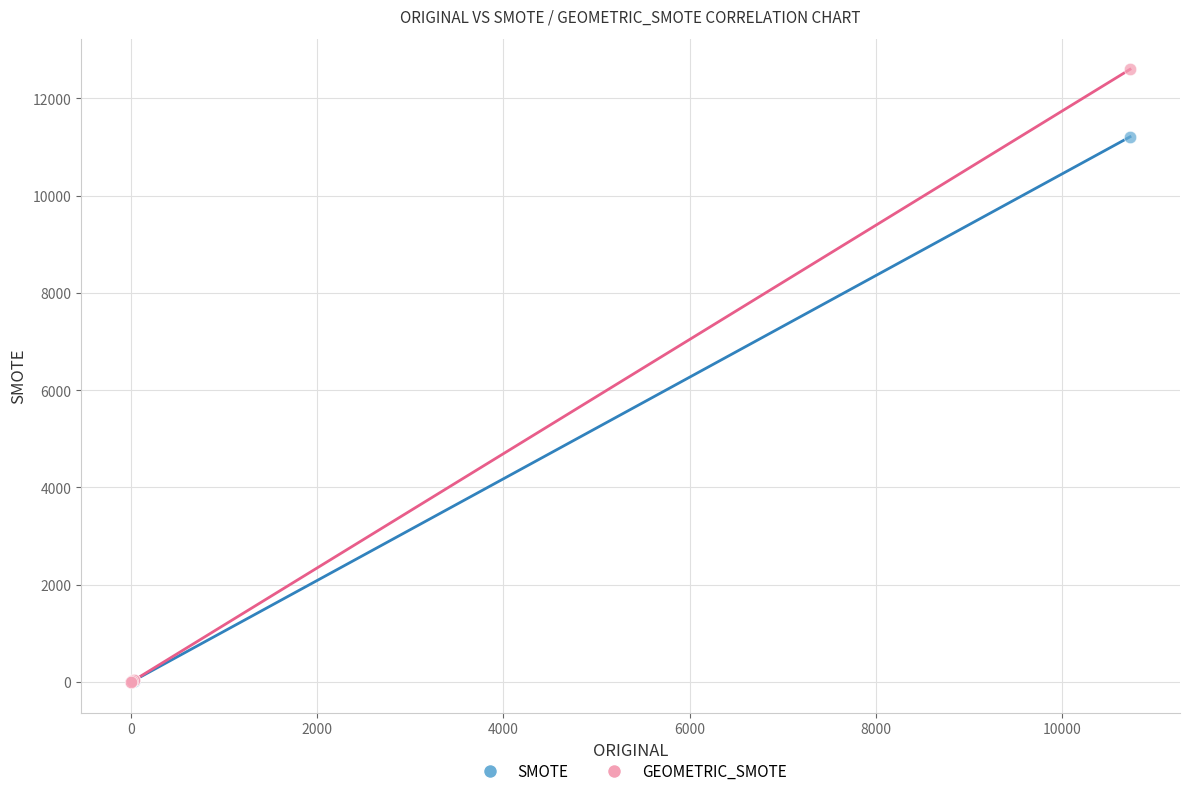

Which series contains the highest Y value?

GEOMETRIC_SMOTE